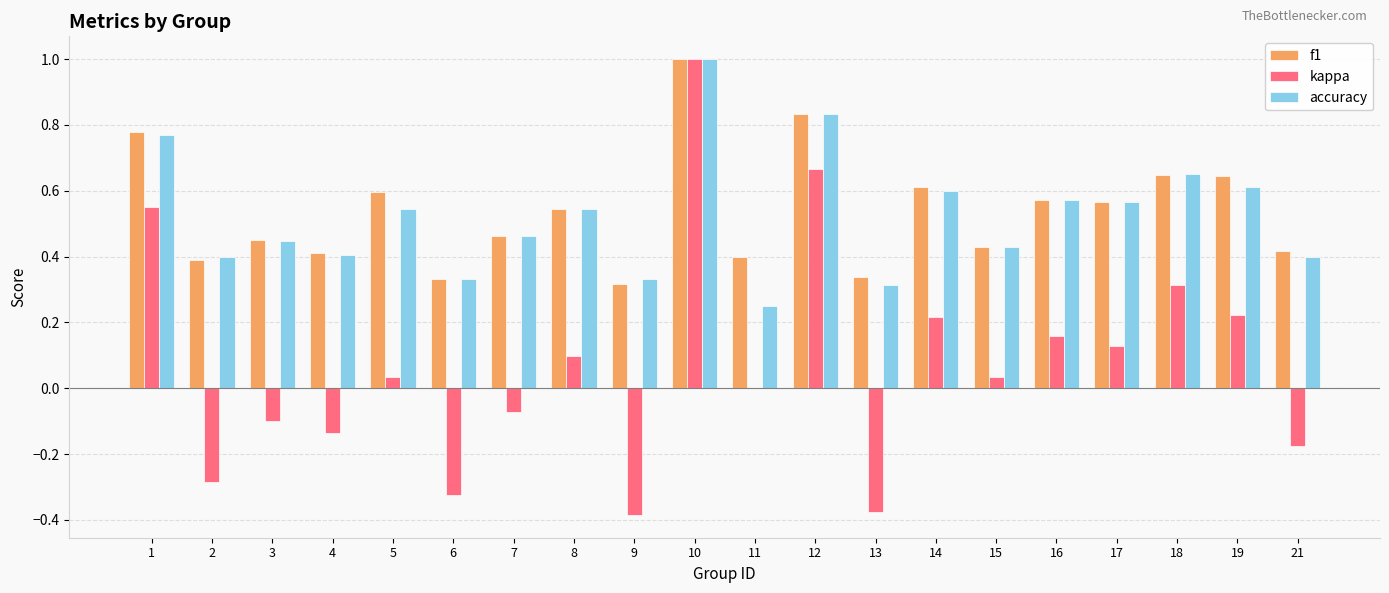

What is the greatest value displayed?

1.0